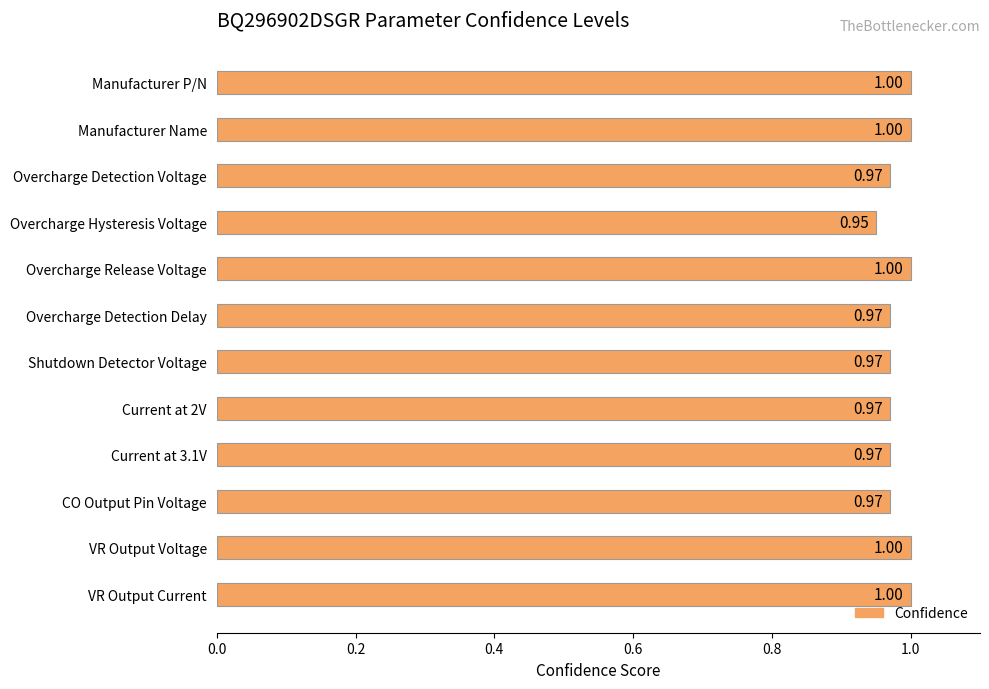

Which category has the lowest value across all series?

Overcharge Hysteresis Voltage